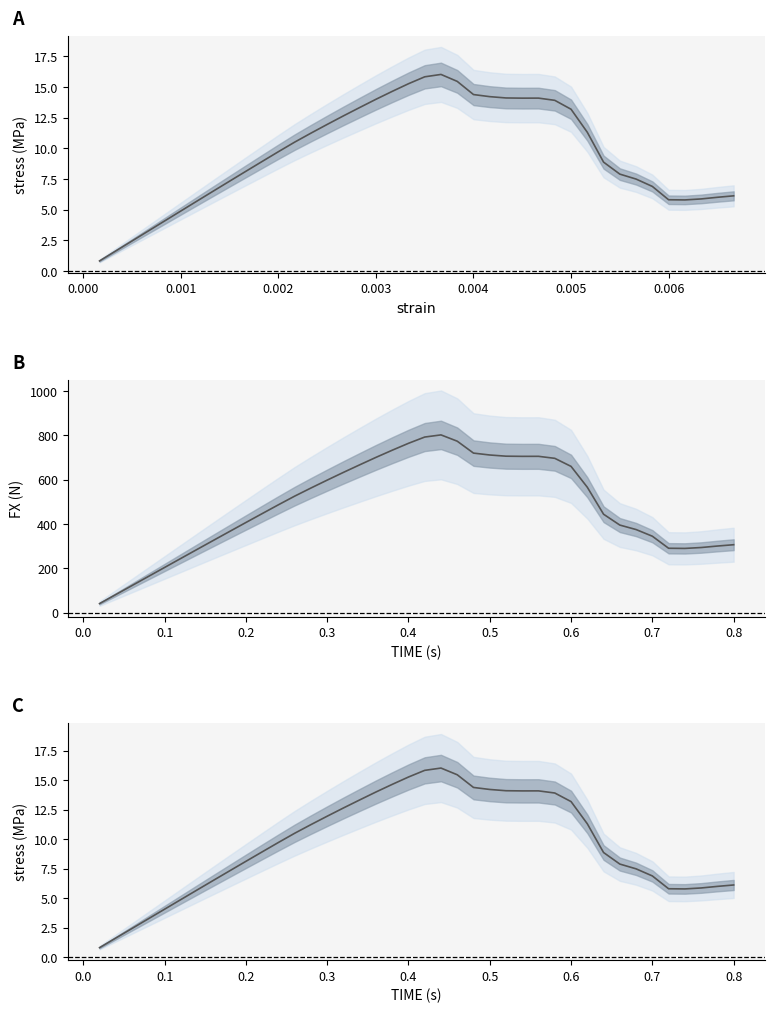

True or false: stress has a value of 7.8 at 0.5.

False